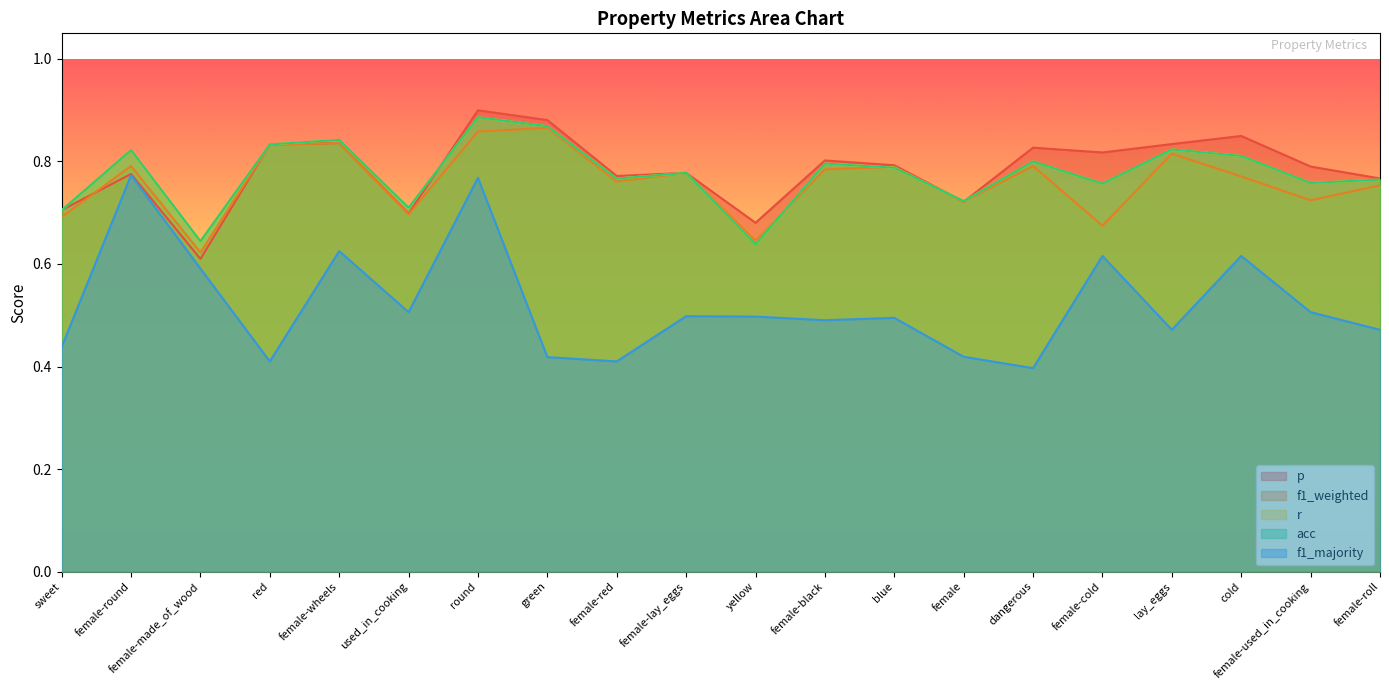

Reading left to right, extract all data points from this chart.

p: sweet=0.7	female-round=0.8	female-made_of_wood=0.6	red=0.8	female-wheels=0.8	used_in_cooking=0.7	round=0.9	green=0.9	female-red=0.8	female-lay_eggs=0.8	yellow=0.7	female-black=0.8	blue=0.8	female=0.7	dangerous=0.8	female-cold=0.8	lay_eggs=0.8	cold=0.8	female-used_in_cooking=0.8	female-roll=0.8
f1_weighted: sweet=0.7	female-round=0.8	female-made_of_wood=0.6	red=0.8	female-wheels=0.8	used_in_cooking=0.7	round=0.9	green=0.9	female-red=0.8	female-lay_eggs=0.8	yellow=0.6	female-black=0.8	blue=0.8	female=0.7	dangerous=0.8	female-cold=0.7	lay_eggs=0.8	cold=0.8	female-used_in_cooking=0.7	female-roll=0.8
r: sweet=0.7	female-round=0.8	female-made_of_wood=0.6	red=0.8	female-wheels=0.8	used_in_cooking=0.7	round=0.9	green=0.9	female-red=0.8	female-lay_eggs=0.8	yellow=0.6	female-black=0.8	blue=0.8	female=0.7	dangerous=0.8	female-cold=0.8	lay_eggs=0.8	cold=0.8	female-used_in_cooking=0.8	female-roll=0.8
acc: sweet=0.7	female-round=0.8	female-made_of_wood=0.6	red=0.8	female-wheels=0.8	used_in_cooking=0.7	round=0.9	green=0.9	female-red=0.8	female-lay_eggs=0.8	yellow=0.6	female-black=0.8	blue=0.8	female=0.7	dangerous=0.8	female-cold=0.8	lay_eggs=0.8	cold=0.8	female-used_in_cooking=0.8	female-roll=0.8
f1_majority: sweet=0.4	female-round=0.8	female-made_of_wood=0.6	red=0.4	female-wheels=0.6	used_in_cooking=0.5	round=0.8	green=0.4	female-red=0.4	female-lay_eggs=0.5	yellow=0.5	female-black=0.5	blue=0.5	female=0.4	dangerous=0.4	female-cold=0.6	lay_eggs=0.5	cold=0.6	female-used_in_cooking=0.5	female-roll=0.5